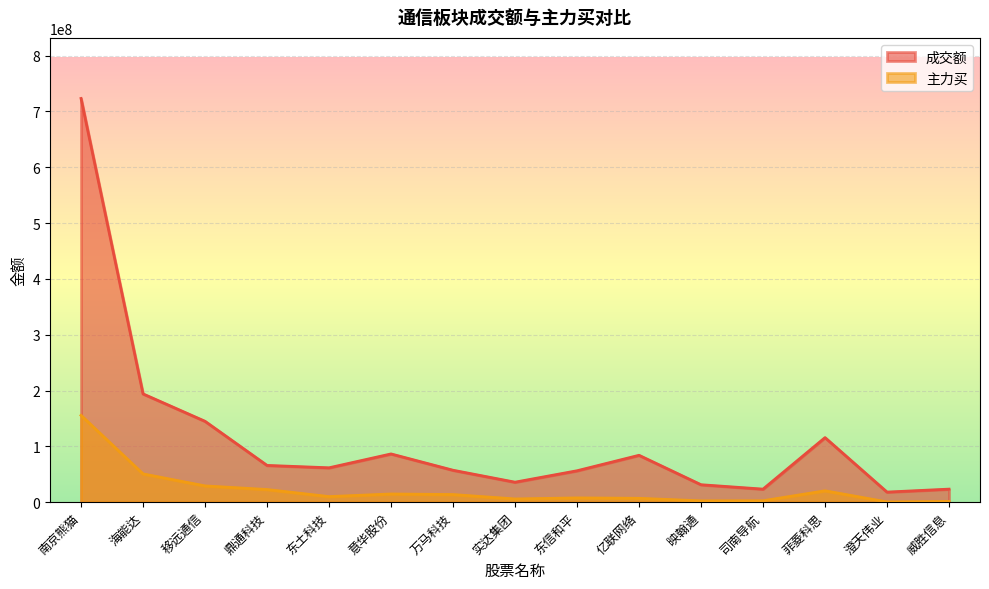

The value of 成交额 at 映翰通 is 31274259. True or false?

True